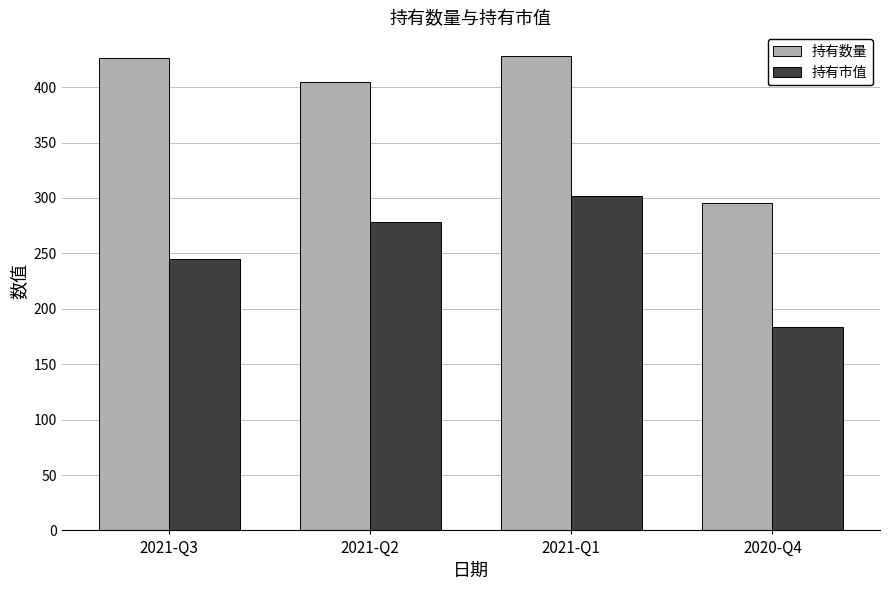

What is the average value of the 持有数量 series?

388.5